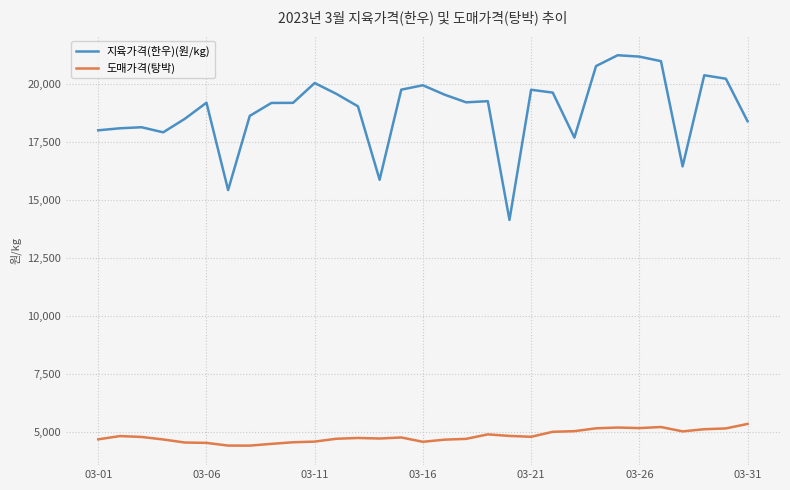

How many lines are shown in the chart?

2